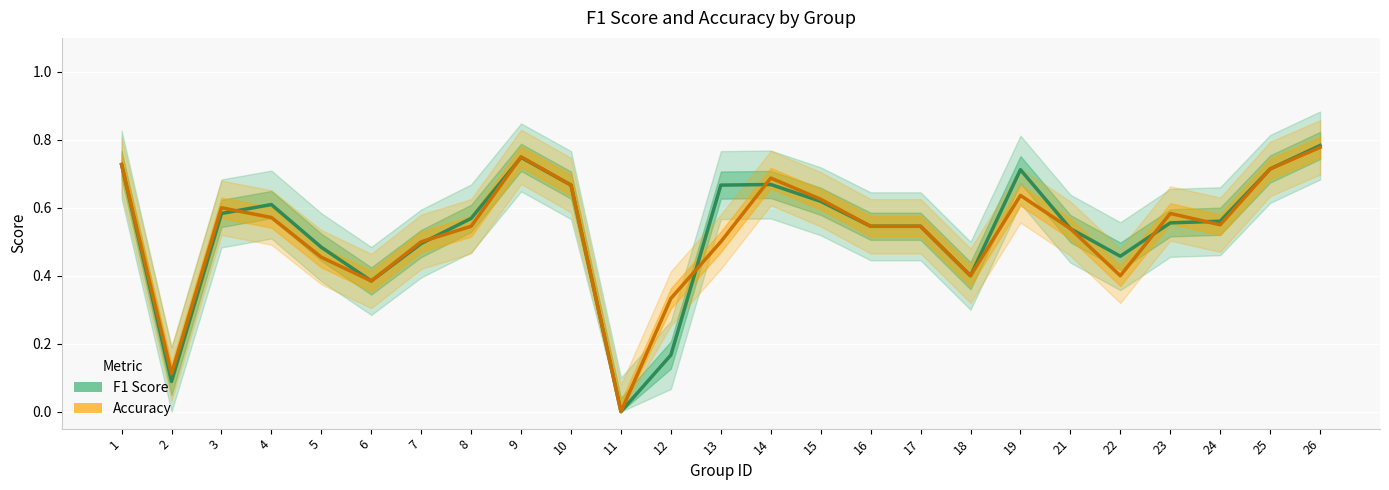

At how many categories does at least one series exceed 0?

24